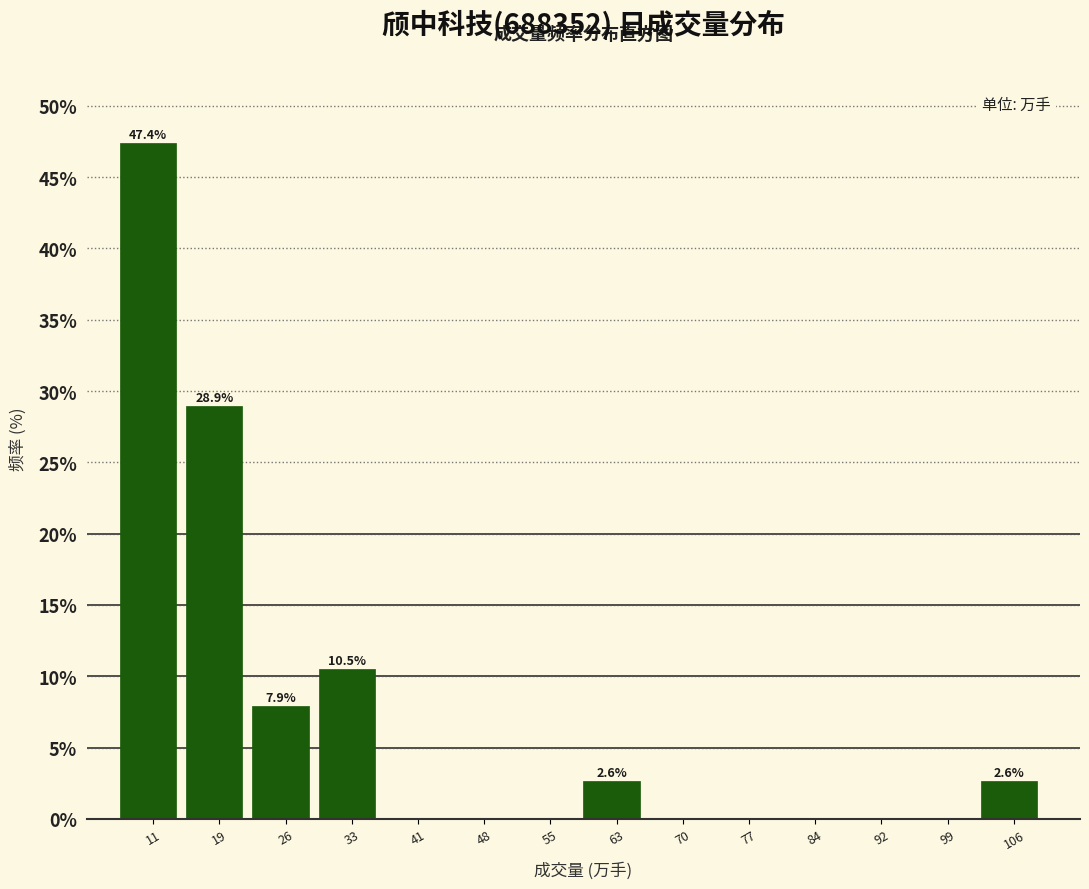

Reading left to right, list all the values displayed in this chart.

11=47.4	19=28.9	26=7.9	33=10.5	41=0.0	48=0.0	55=0.0	63=2.6	70=0.0	77=0.0	84=0.0	92=0.0	99=0.0	106=2.6